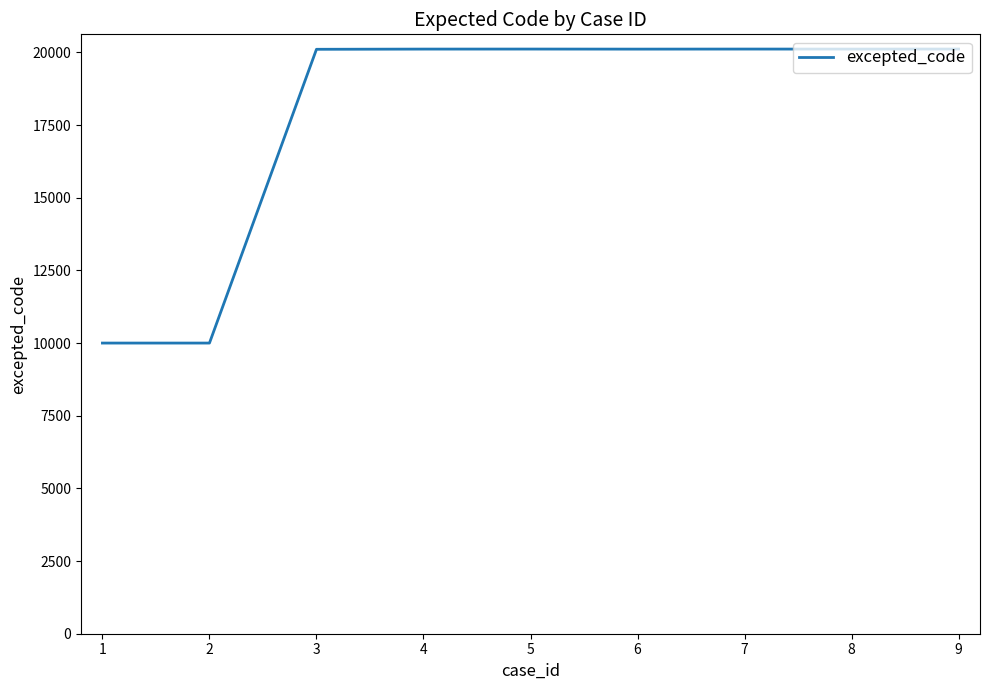

The value at 6 is 20115. True or false?

True